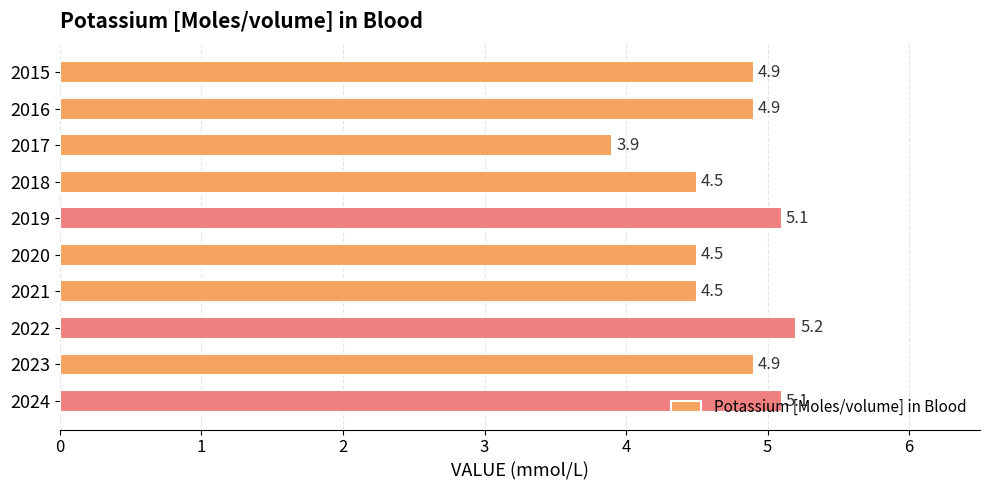

At which category does the chart reach its peak across all series?

2022